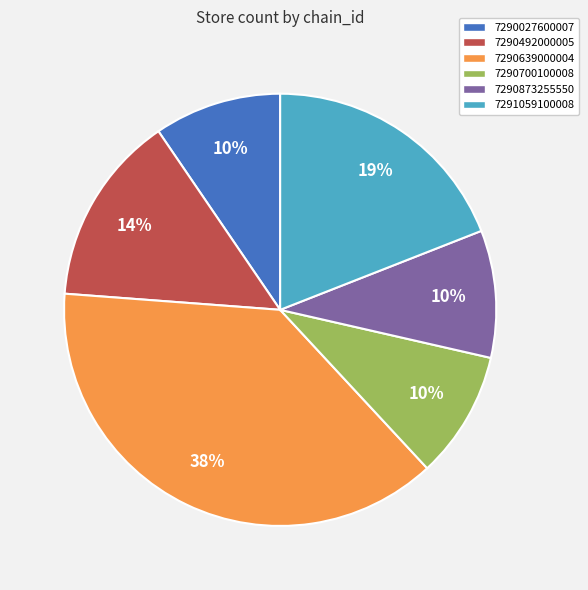

Is 7290873255550 the majority of the pie?

No